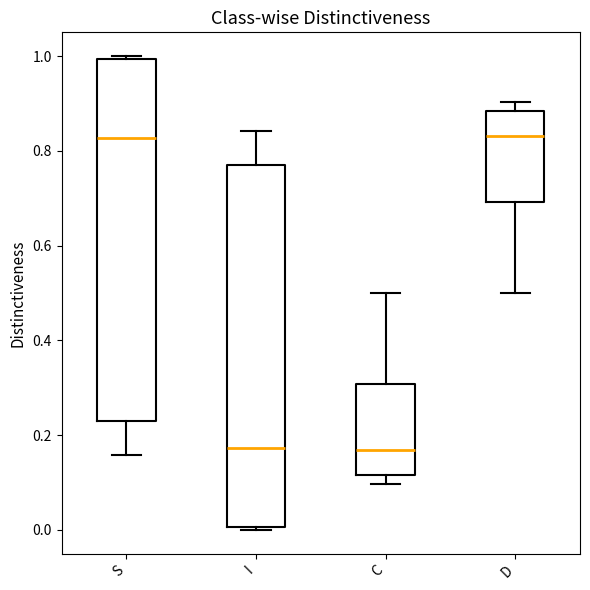

Reading left to right, read every box against the y-axis: the position of its median line, the range the box covers, and the ends of its whiskers. The values are not printed on the chart, so give them approximately, as read against the axis.

S: median 0.82, box 0.22 to 1.00, whiskers 0.16 to 1.00
I: median 0.18, box 0.00 to 0.78, whiskers 0.00 to 0.84
C: median 0.16, box 0.12 to 0.30, whiskers 0.10 to 0.50
D: median 0.84, box 0.70 to 0.88, whiskers 0.50 to 0.90